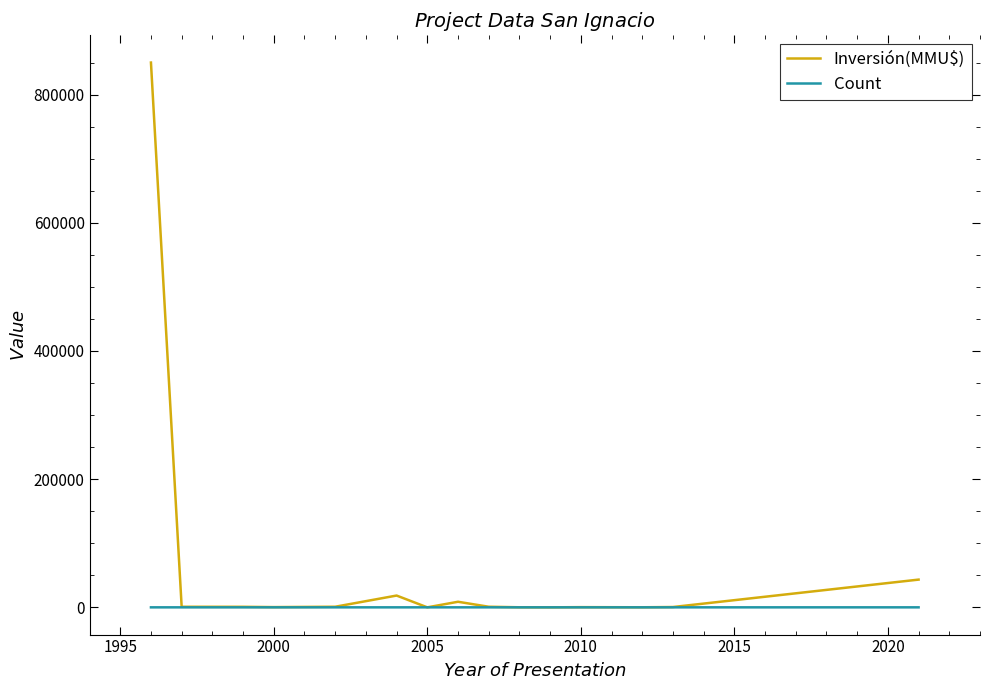

What is the maximum value for Inversión(MMU$)?

850000